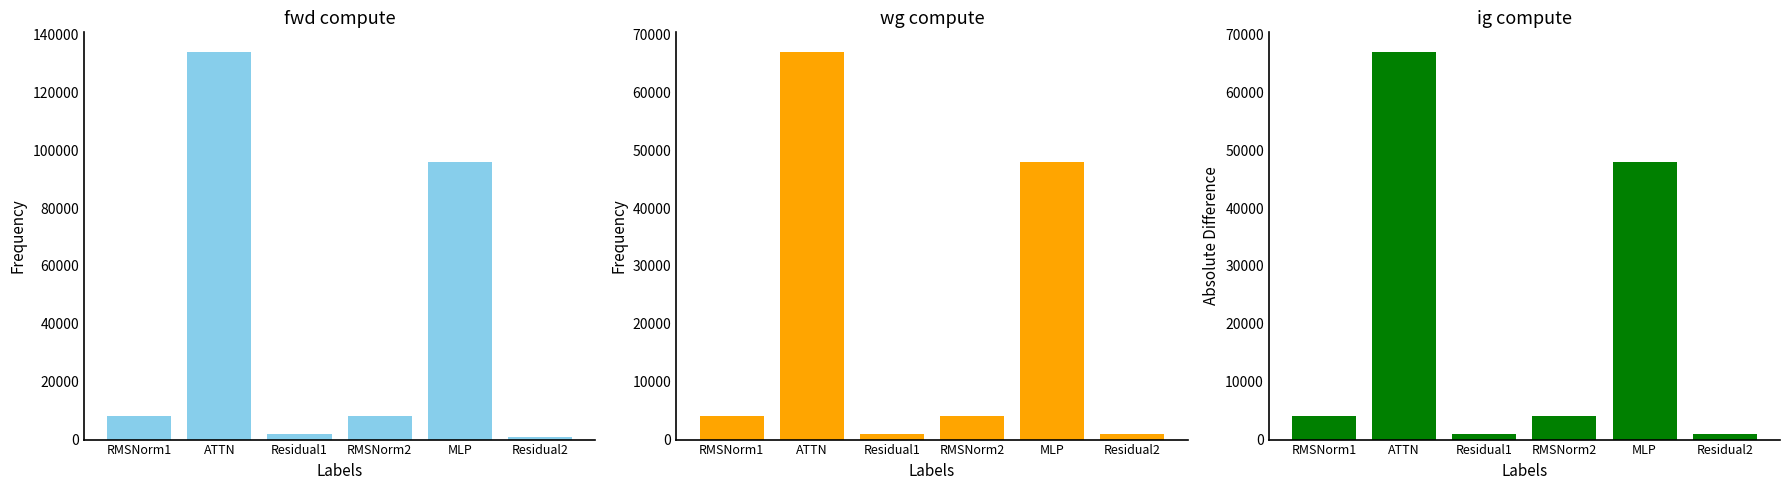

What is the total value across all series at MLP?

192069.6